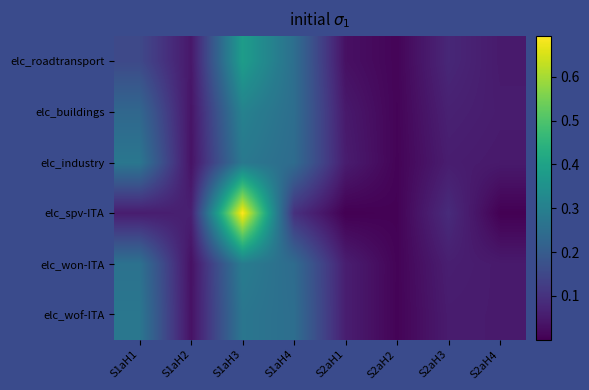

Which series changed the most between S1aH2 and S2aH1?

elc_spv-ITA